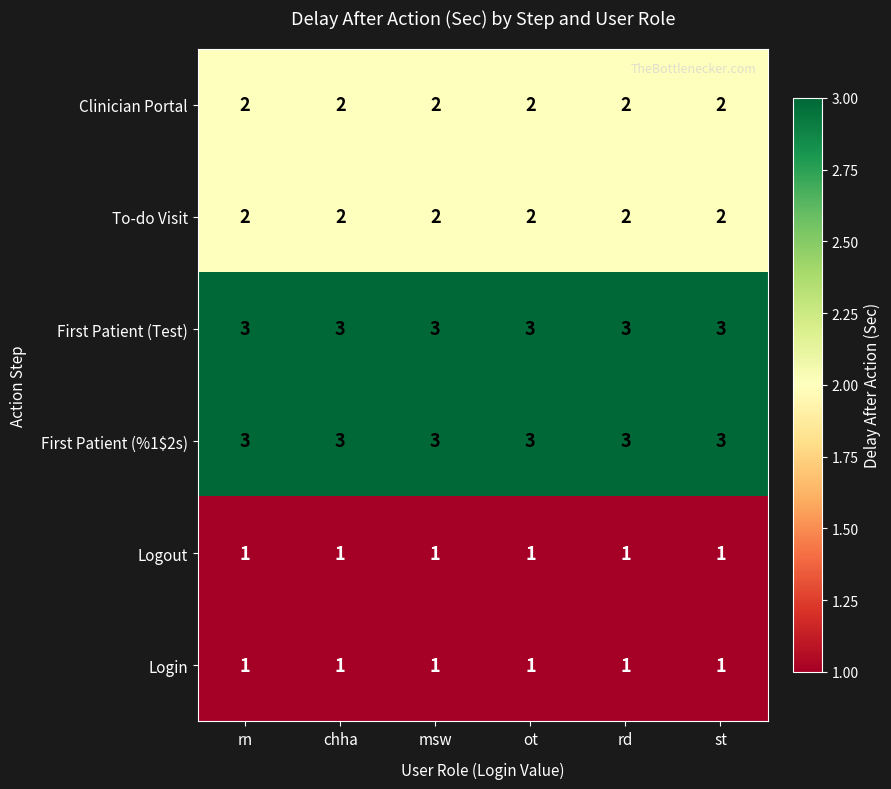

At how many categories does at least one series exceed 1?

6